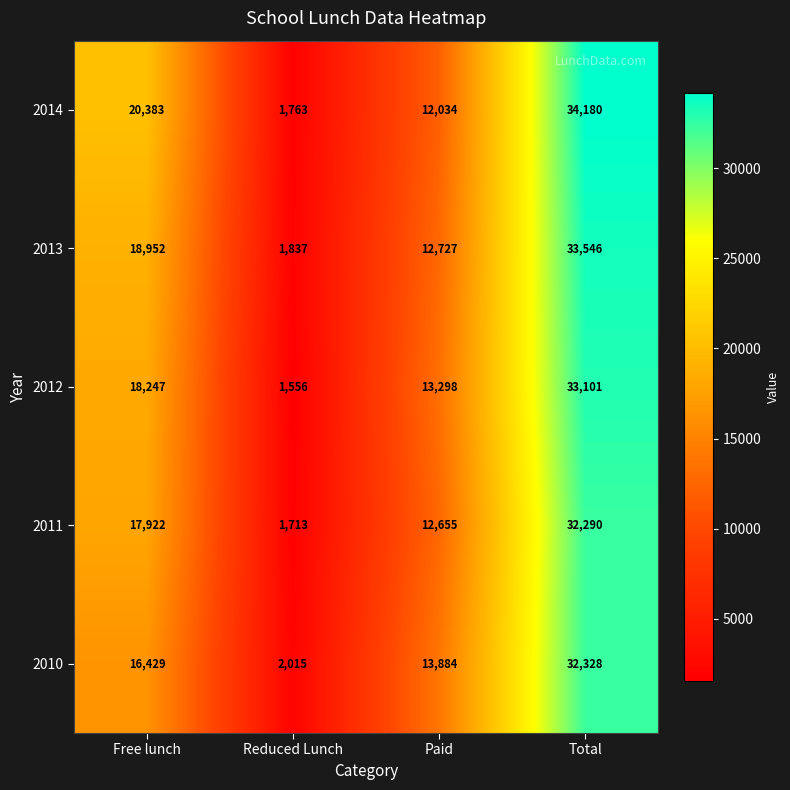

Reading left to right, what are all the values shown in this chart?

2014: 20383	1763	12034	34180
2013: 18952	1837	12727	33546
2012: 18247	1556	13298	33101
2011: 17922	1713	12655	32290
2010: 16429	2015	13884	32328